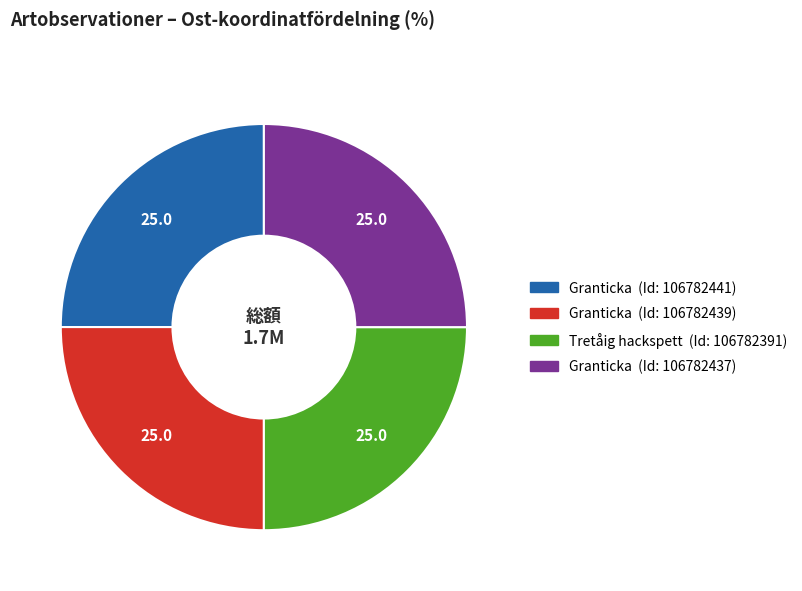

Is there any slice that represents more than half of the pie?

No